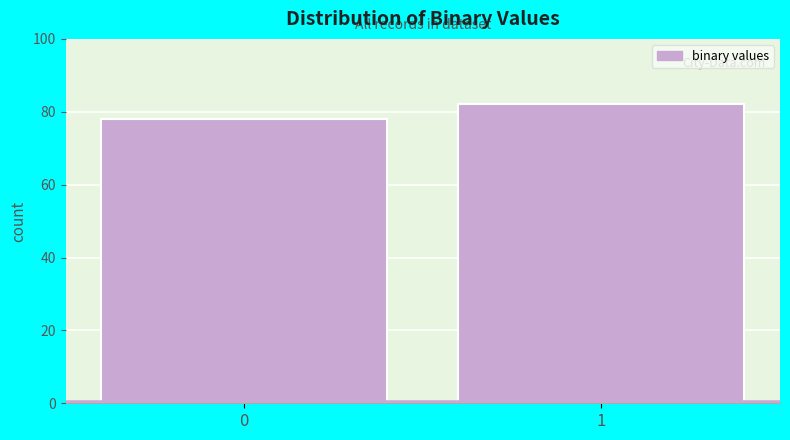

Reading right to left, transcribe all the data shown in this chart.

1=82	0=78